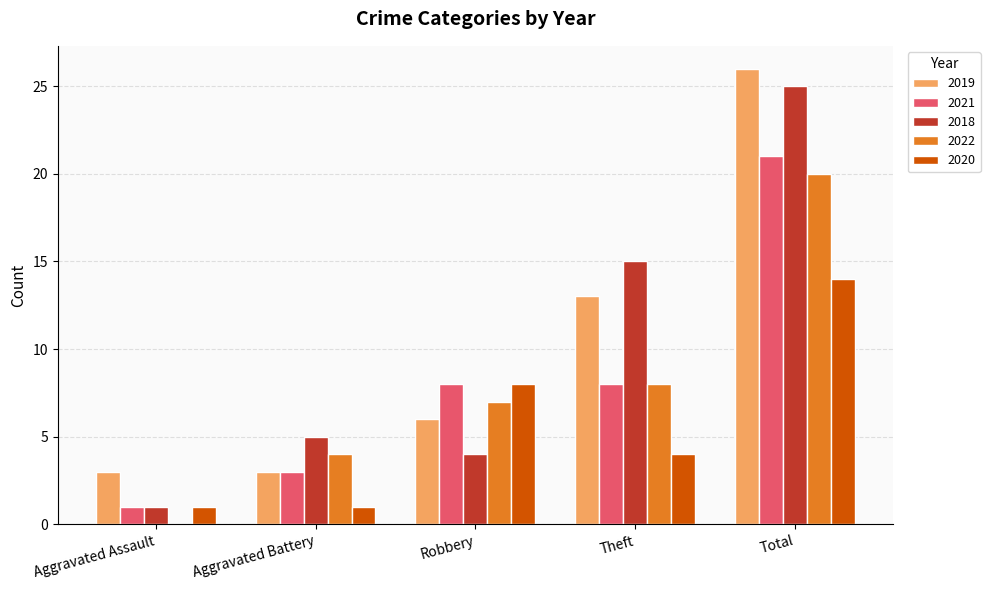

How many categories are shown in the chart?

5